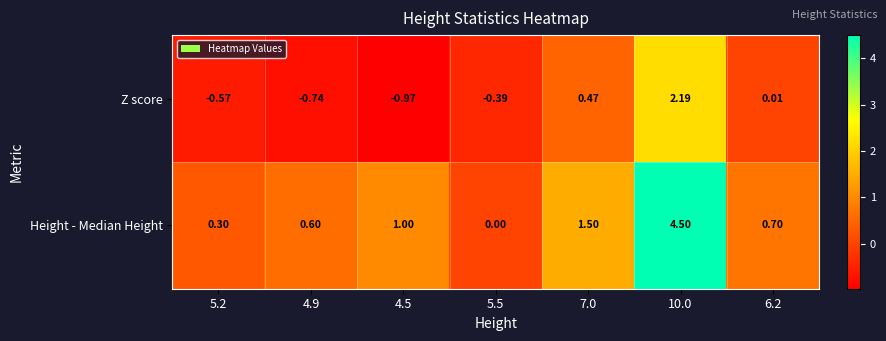

Which series has the widest spread of values?

Height - Median Height